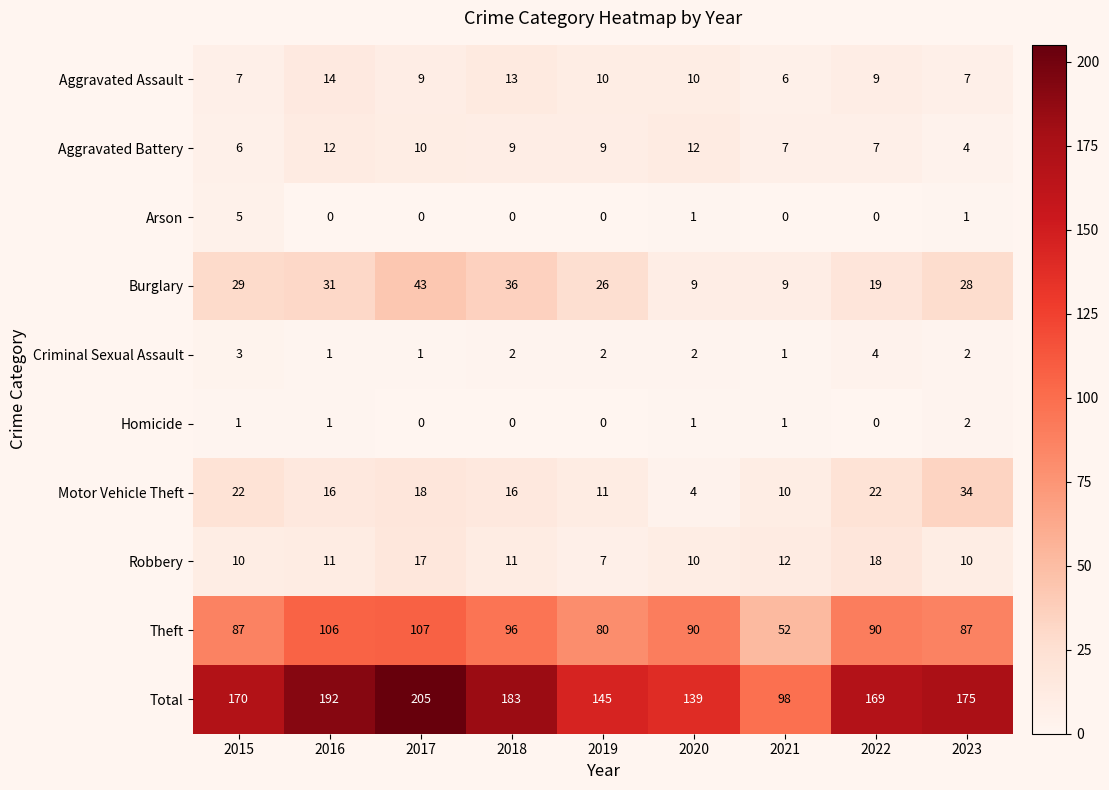

The value of Aggravated Battery at 2020 is 12. True or false?

True